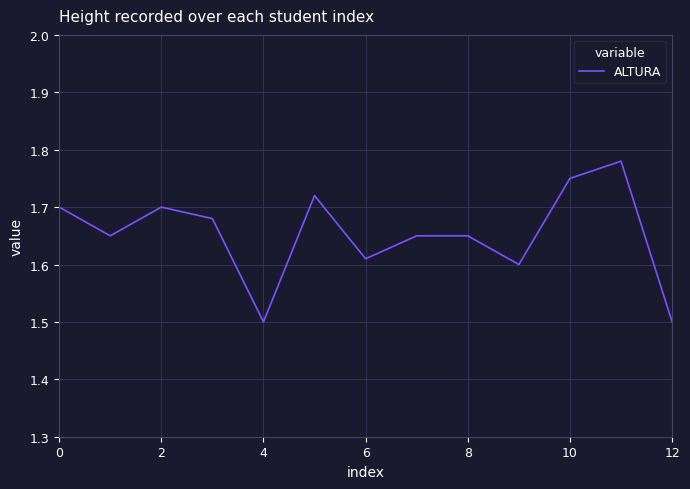

What is the difference between the second highest and second lowest values?

0.2